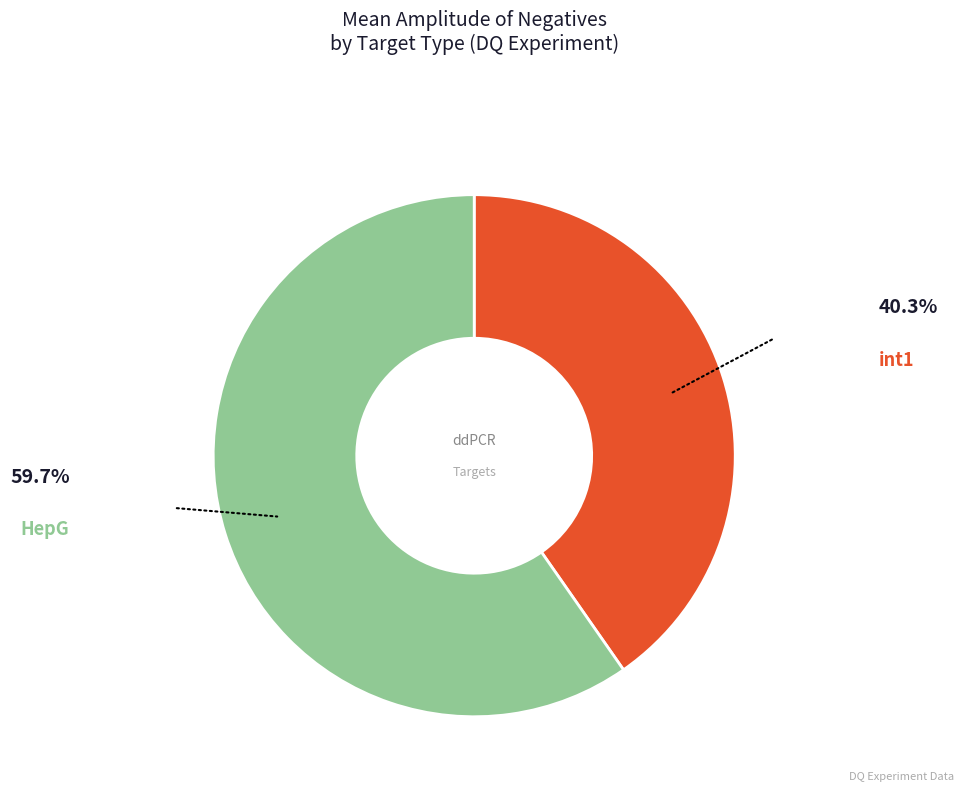

Does any single category account for the majority?

Yes